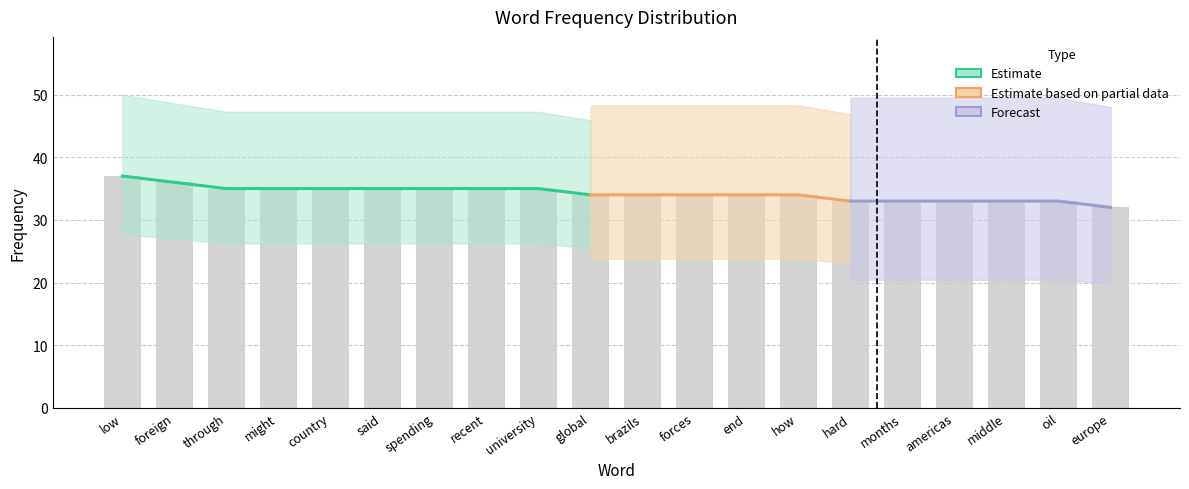

Rank the categories by value from highest to lowest.

low, foreign, through, might, country, said, spending, recent, university, global, brazils, forces, end, how, hard, months, americas, middle, oil, europe